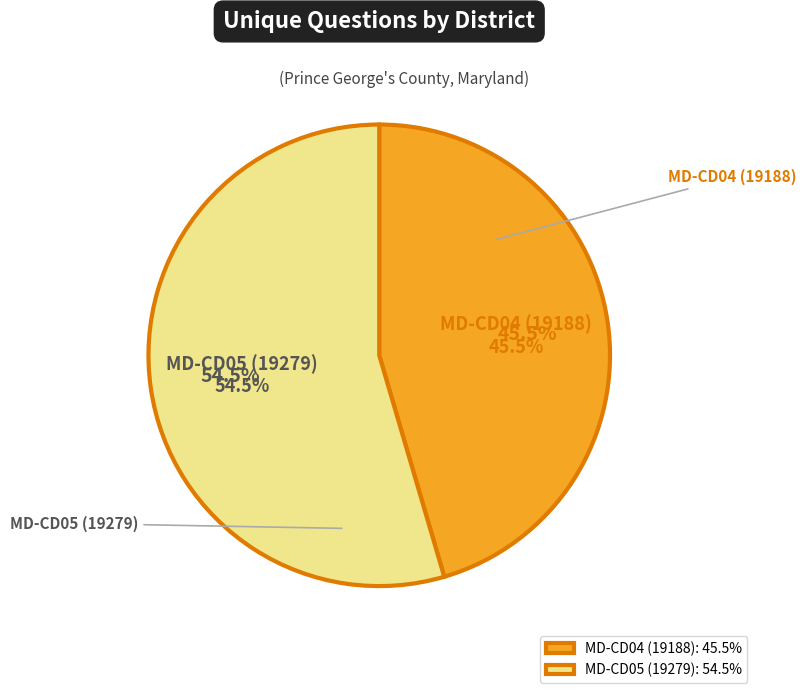

Approximately how many times larger is the value at MD-CD04 (19188) compared to MD-CD05 (19279)?

0.8